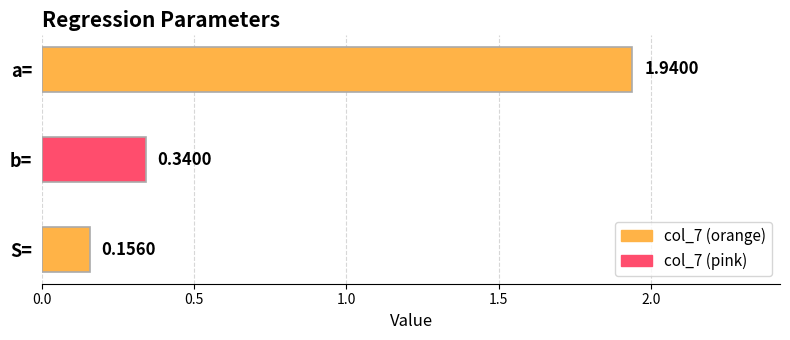

What is the label of the 2nd bar from the bottom?

b=